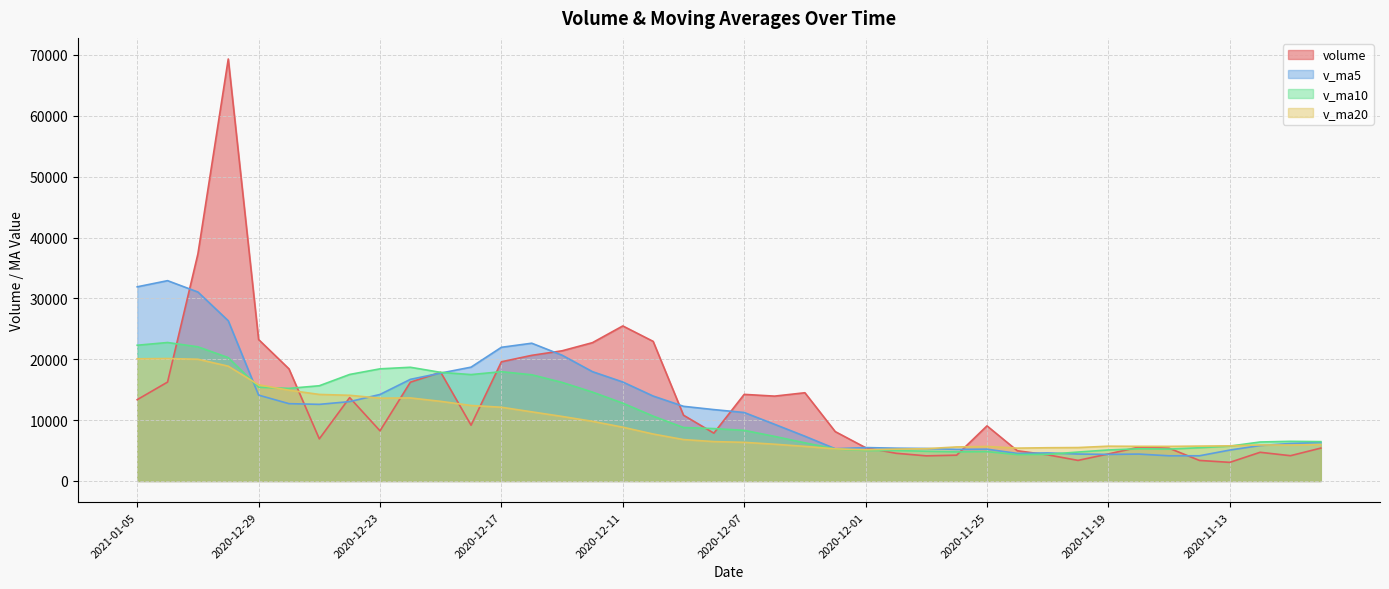

Reading right to left, list all the values displayed in this chart.

volume: 5402.0	4155.0	4713.0	3060.0	3377.0	5386.7	5558.8	4443.0	3383.2	4297.1	4965.0	9054.0	4239.1	4129.0	4555.0	5473.0	8112.0	14496.8	13941.0	14228.2	7861.1	10809.0	22937.5	25473.0	22724.0	21389.0	20642.0	19583.5	9167.0	17858.0	16231.0	8240.0	13699.0	6921.7	18424.2	23239.2	69330.0	37311.5	16251.0	13361.0
v_ma5: 6343.4	6160.2	5826.0	5078.2	4141.4	4138.3	4419.1	4365.1	4429.8	4613.8	4529.4	5228.5	5187.7	5336.9	5388.4	5490.0	5301.6	7353.2	9315.6	11250.2	11727.8	12267.2	13955.4	16261.8	17960.9	20666.5	22633.1	21962.3	18701.1	17727.9	16696.3	14215.9	13039.0	12589.9	12703.2	14104.8	26322.8	31045.3	32911.2	31898.5
v_ma10: 6463.7	6515.7	6406.5	5726.4	5458.7	5240.9	5289.6	5095.5	4754.0	4377.6	4333.9	4823.8	4776.4	4883.3	5001.1	5009.7	5265.1	6270.4	7326.2	8319.3	8608.9	8784.4	10654.3	12788.7	14605.6	16197.2	17450.2	17958.8	17481.4	17844.4	18681.4	18424.5	17500.7	15645.5	15215.5	15400.6	20269.4	22042.2	22750.6	22300.9
v_ma20: 5976.2	5901.9	5920.5	5773.5	5731.2	5685.0	5691.5	5717.3	5491.8	5462.1	5398.8	5669.8	5591.4	5304.9	5229.9	5125.3	5277.3	5683.0	6040.1	6348.4	6471.4	6804.1	7715.3	8836.0	9803.3	10603.4	11357.6	12114.6	12403.8	13081.9	13645.2	13604.5	14077.5	14217.1	14910.5	15798.9	18859.8	20000.5	20116.0	20072.6